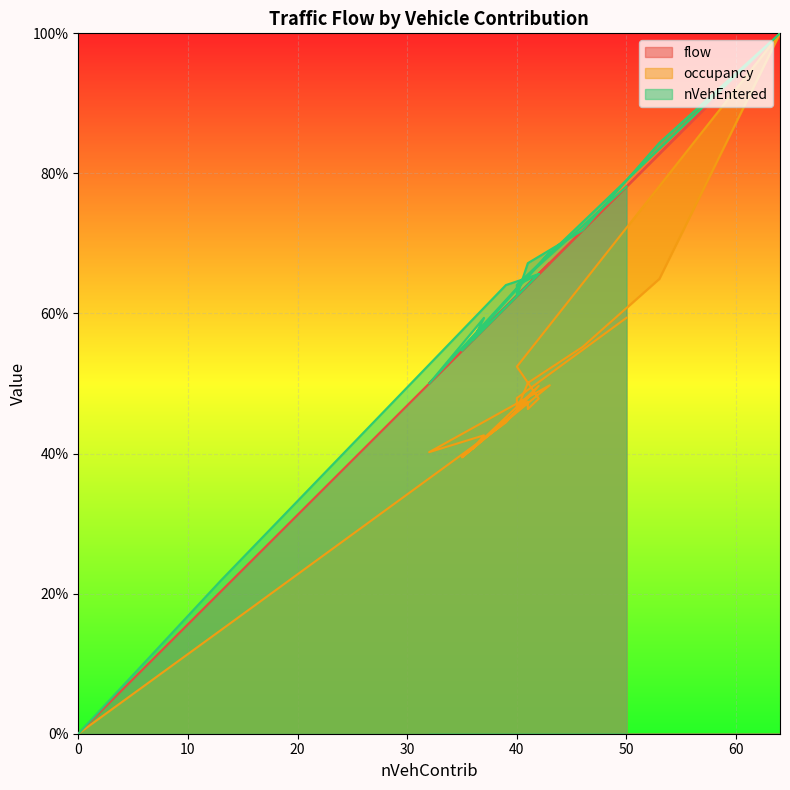

Where is the first local maximum for flow?

42